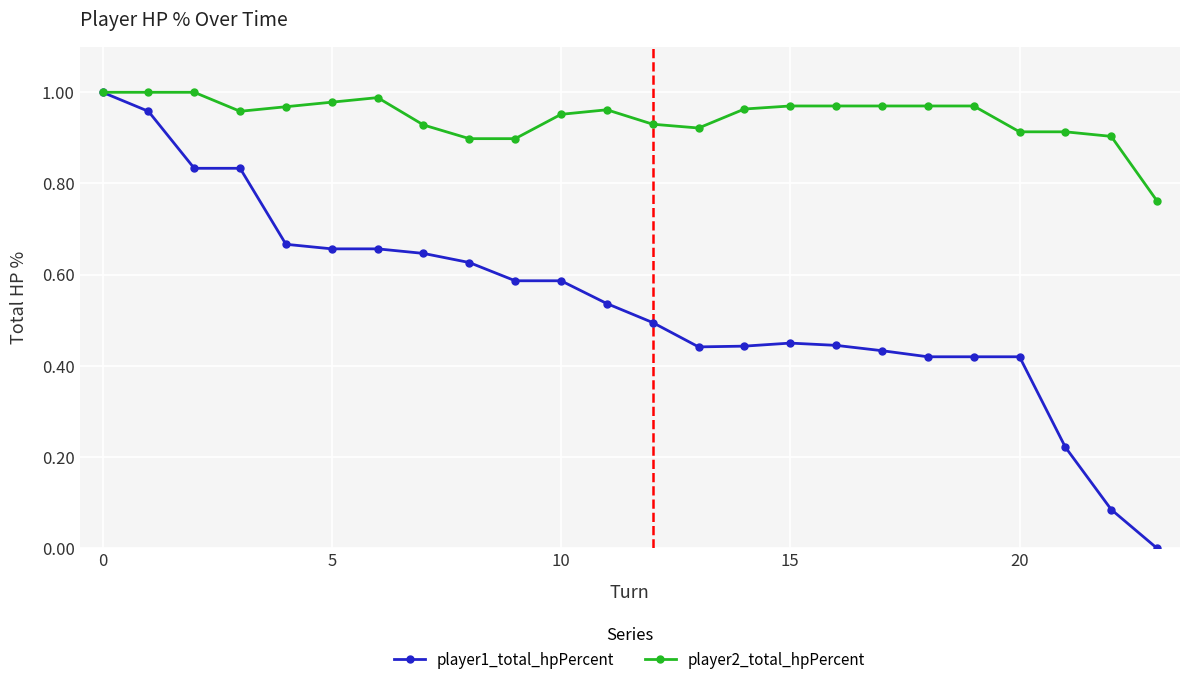

Does the chart display data point markers on the line(s)?

Yes